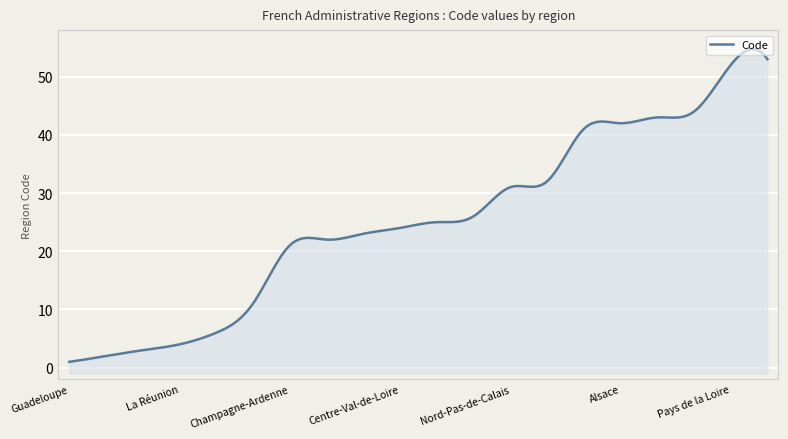

Rank the categories by value from highest to lowest.

Bretagne, Pays de la Loire, Grand-Est, Franche-Comté, Alsace, Lorraine, Hauts-de-France, Nord-Pas-de-Calais, Bourgogne, Basse-Normandie, Centre-Val-de-Loire, Haute-Normandie, Picardie, Champagne-Ardenne, Île-de-France, Mayotte, La Réunion, Guyane, Martinique, Guadeloupe